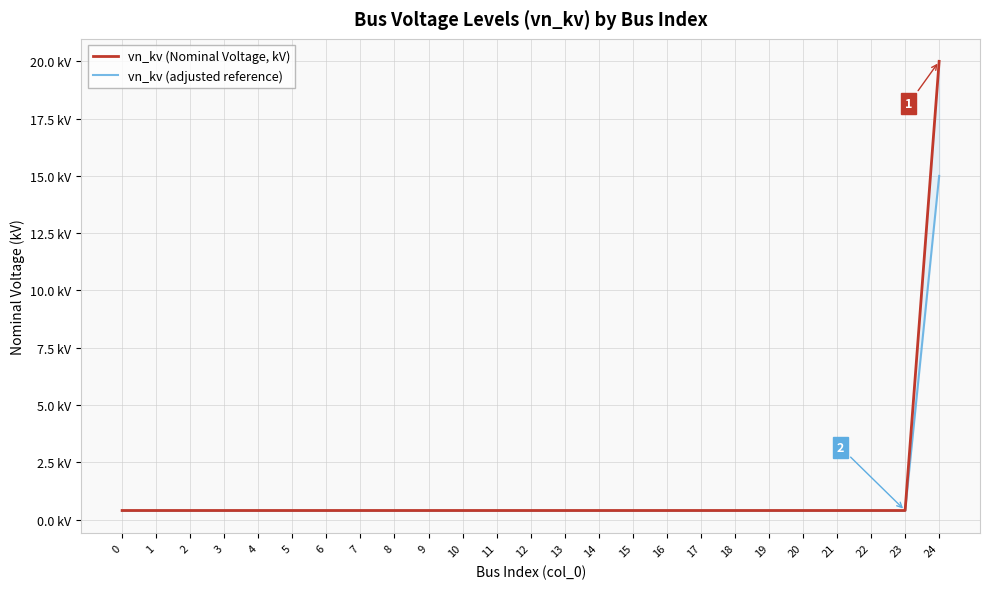

Is the value of vn_kv (Nominal Voltage, kV) at 18 greater than the value of vn_kv (adjusted reference) at 7?

Yes